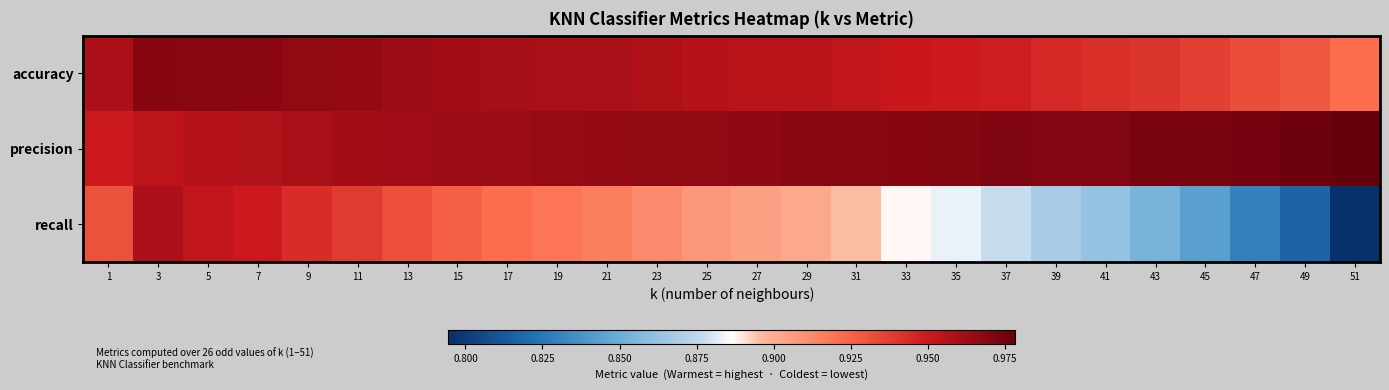

Which series has the largest total across all categories?

precision